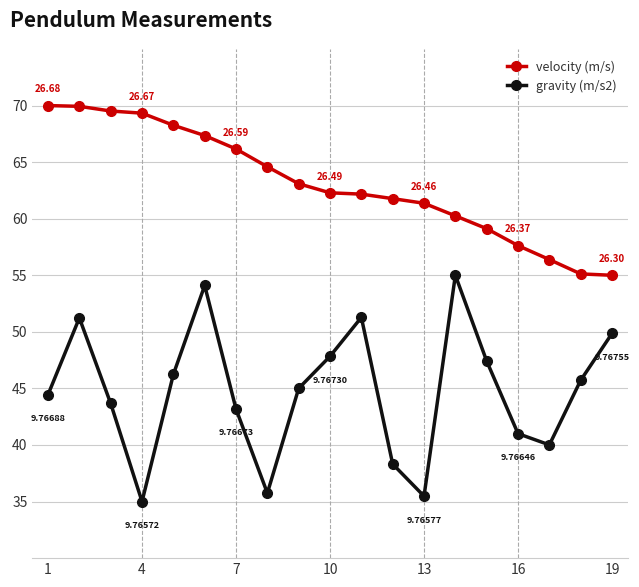

How many lines are shown in the chart?

2